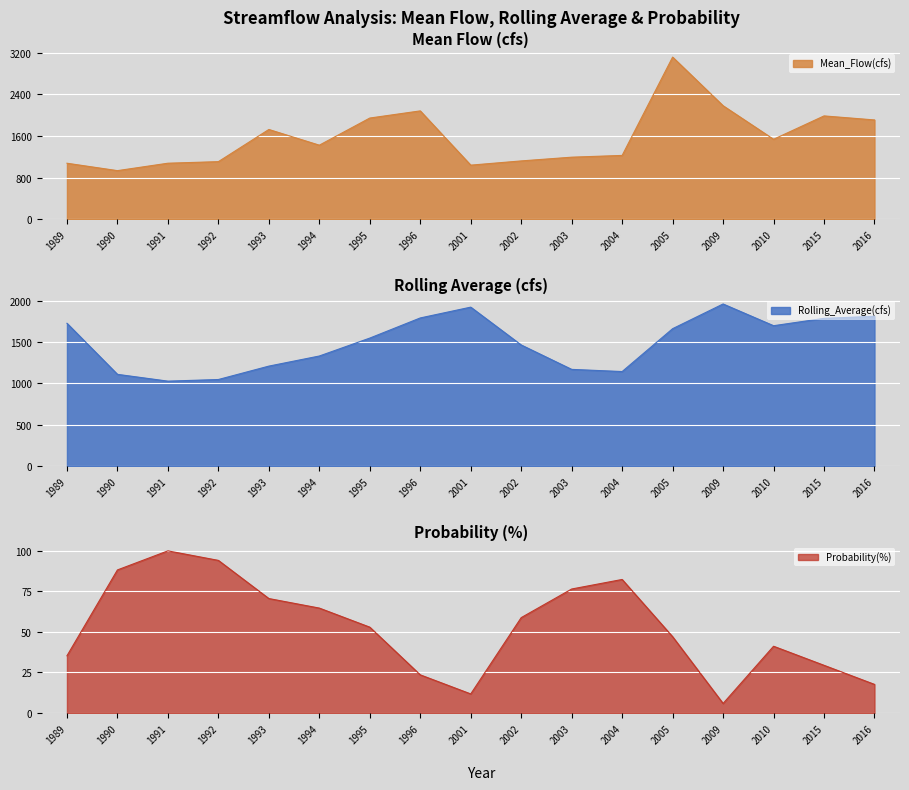

Is it true that Mean_Flow(cfs) equals 357.0 at 2004?

False